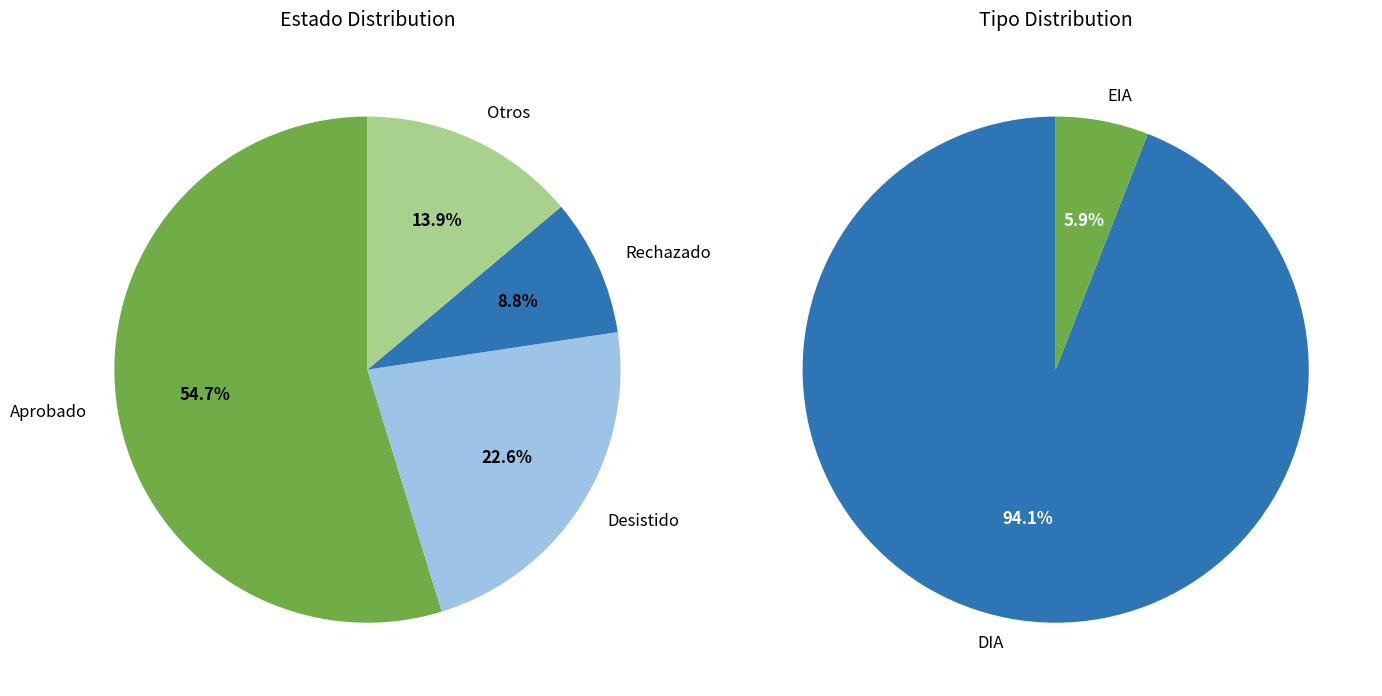

Rank the categories by value from highest to lowest.

DIA, EIA